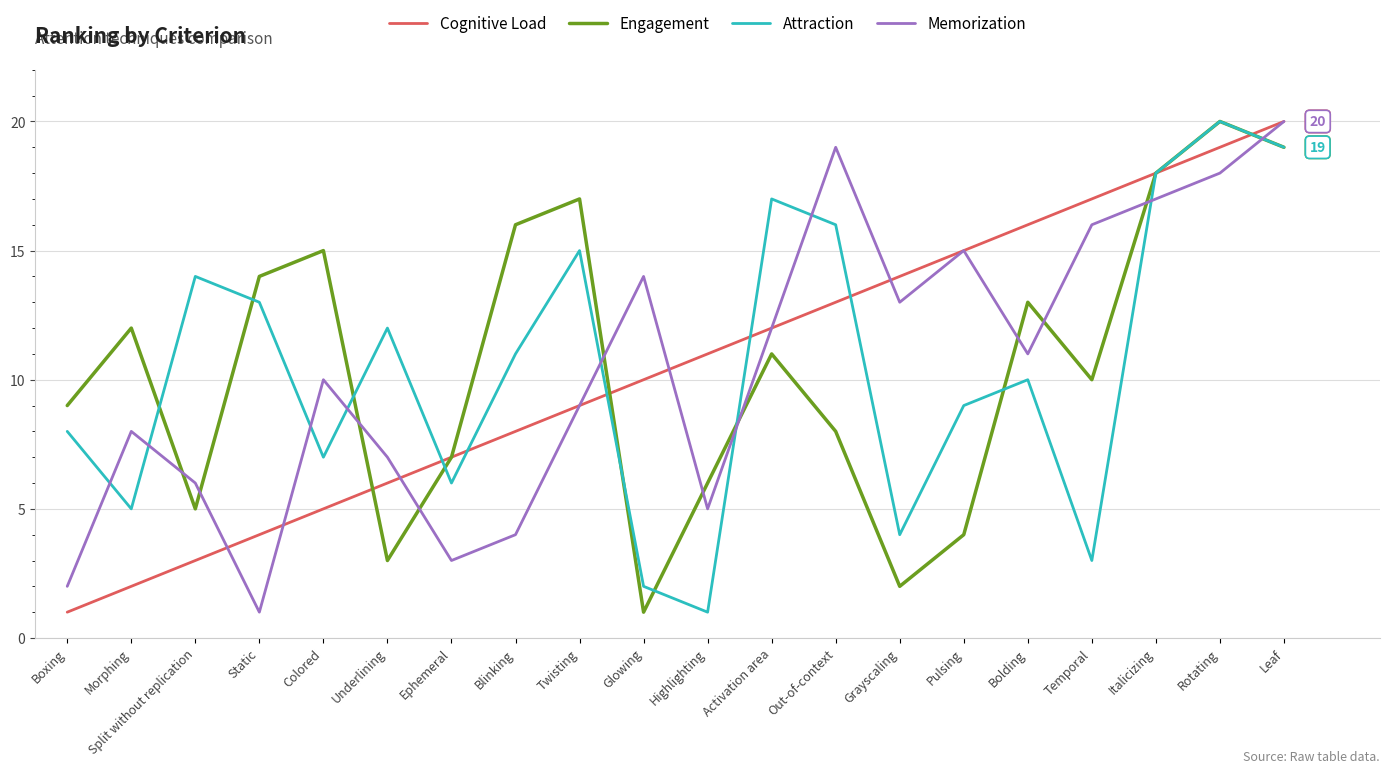

At which category is the sum across all series the highest?

Leaf